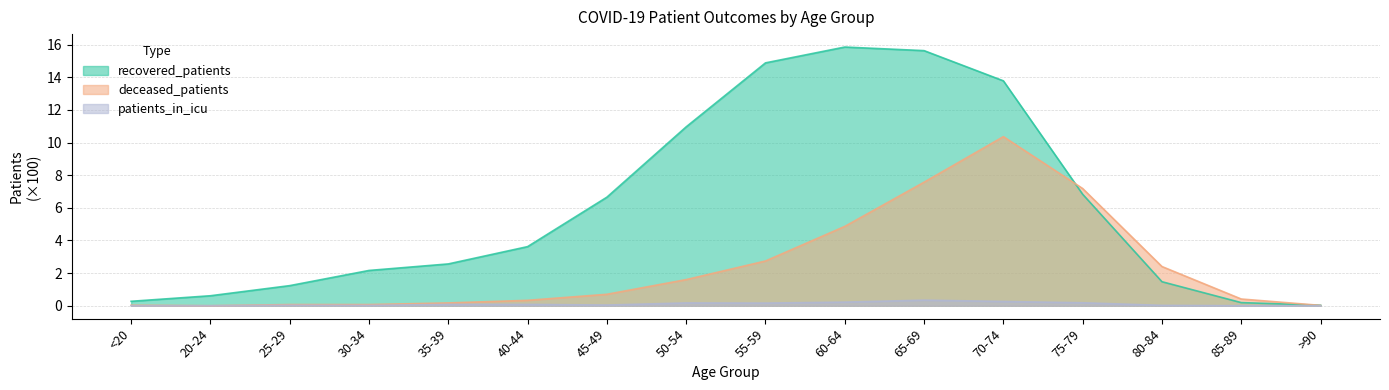

Rank the series by their maximum value, from lowest to highest.

patients_in_icu, deceased_patients, recovered_patients